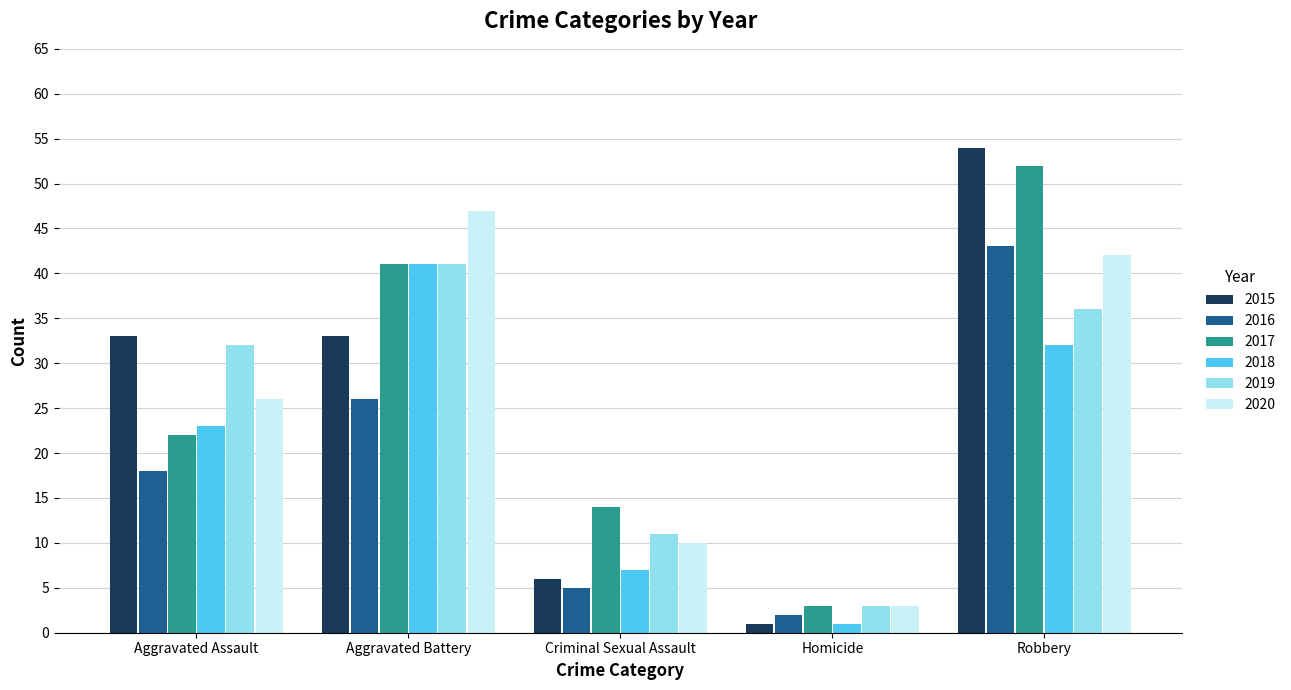

Is it true that 2018 equals 23 at Aggravated Assault?

True